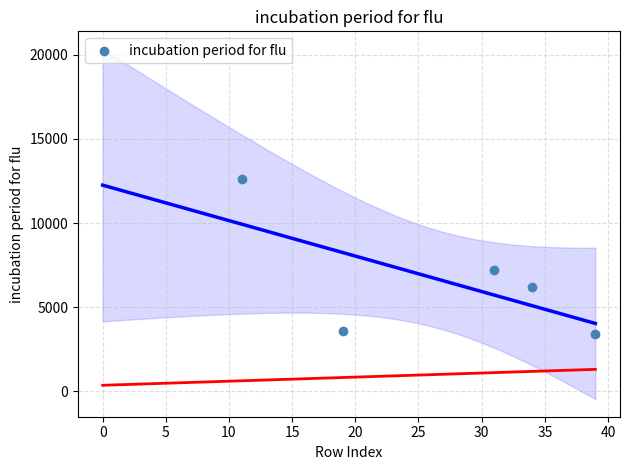

What Y value in the scatter plot is closest to 8015?

7177.9